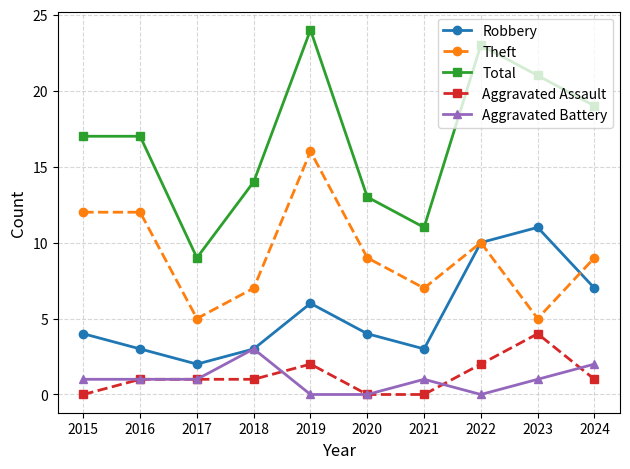

Read the Theft value at 2022.

10